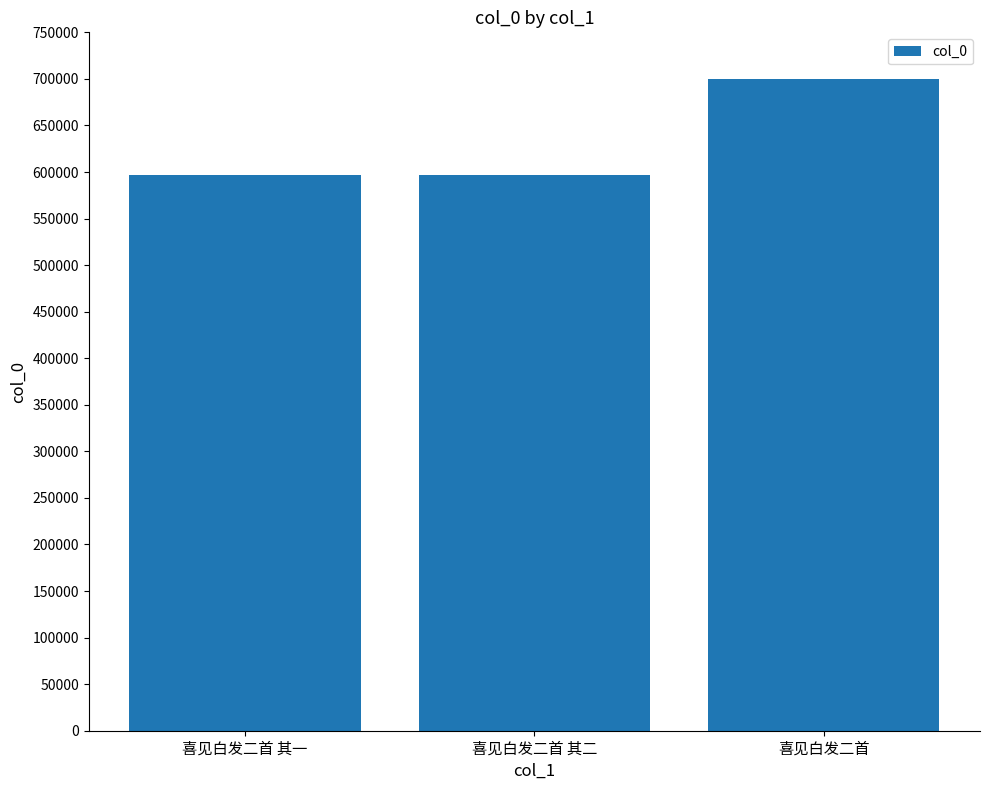

What value does the data have at 喜见白发二首 其一, to the nearest 100?

596700